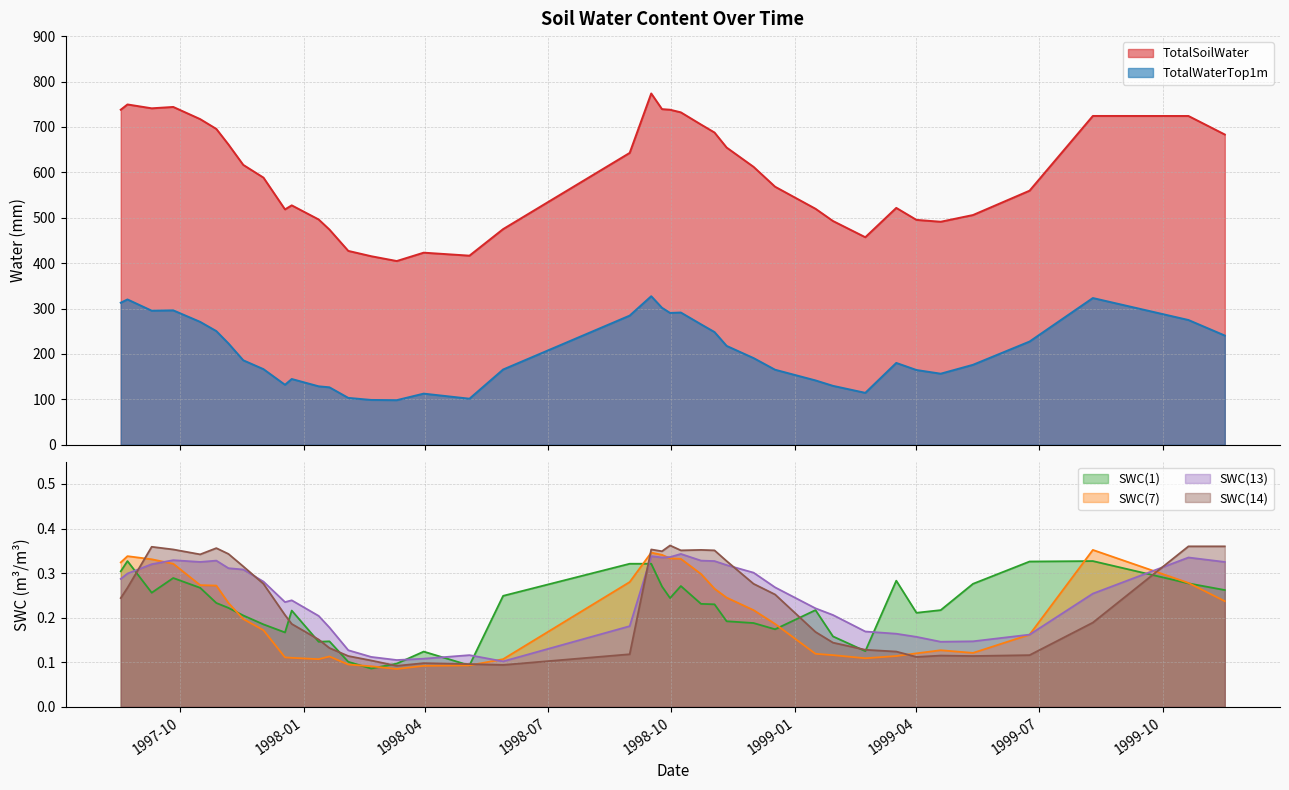

What is the difference between the maximum and second lowest values in the SWC(1) series?

0.2